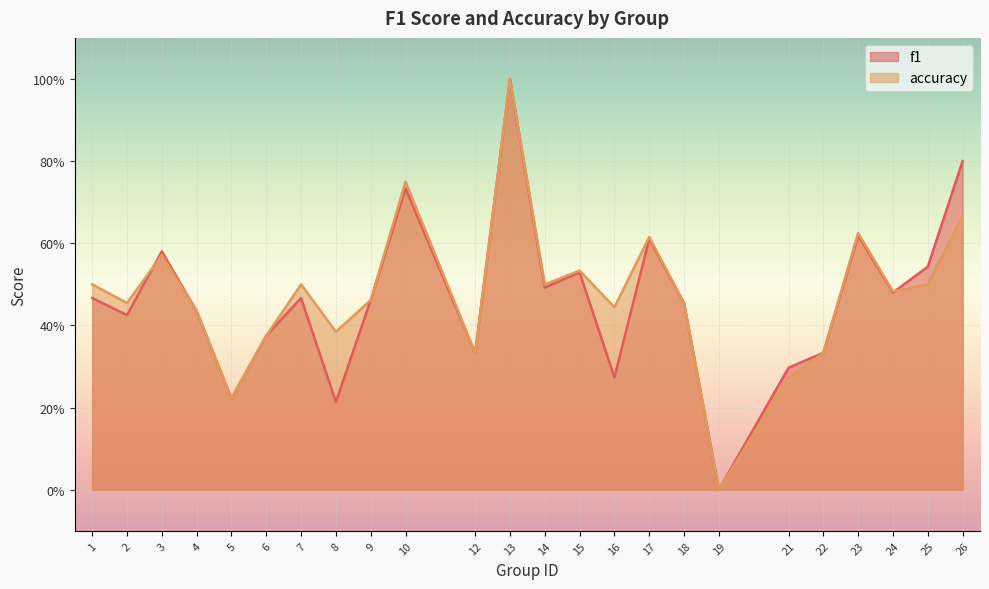

True or false: accuracy has more than 2 interior local peaks.

True